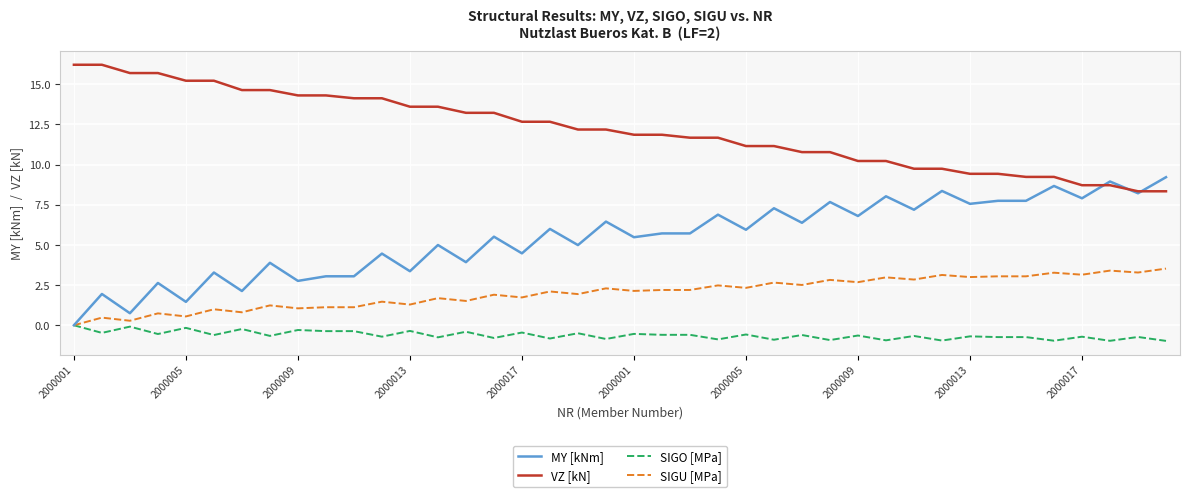

At how many categories does at least one series exceed 15?

6